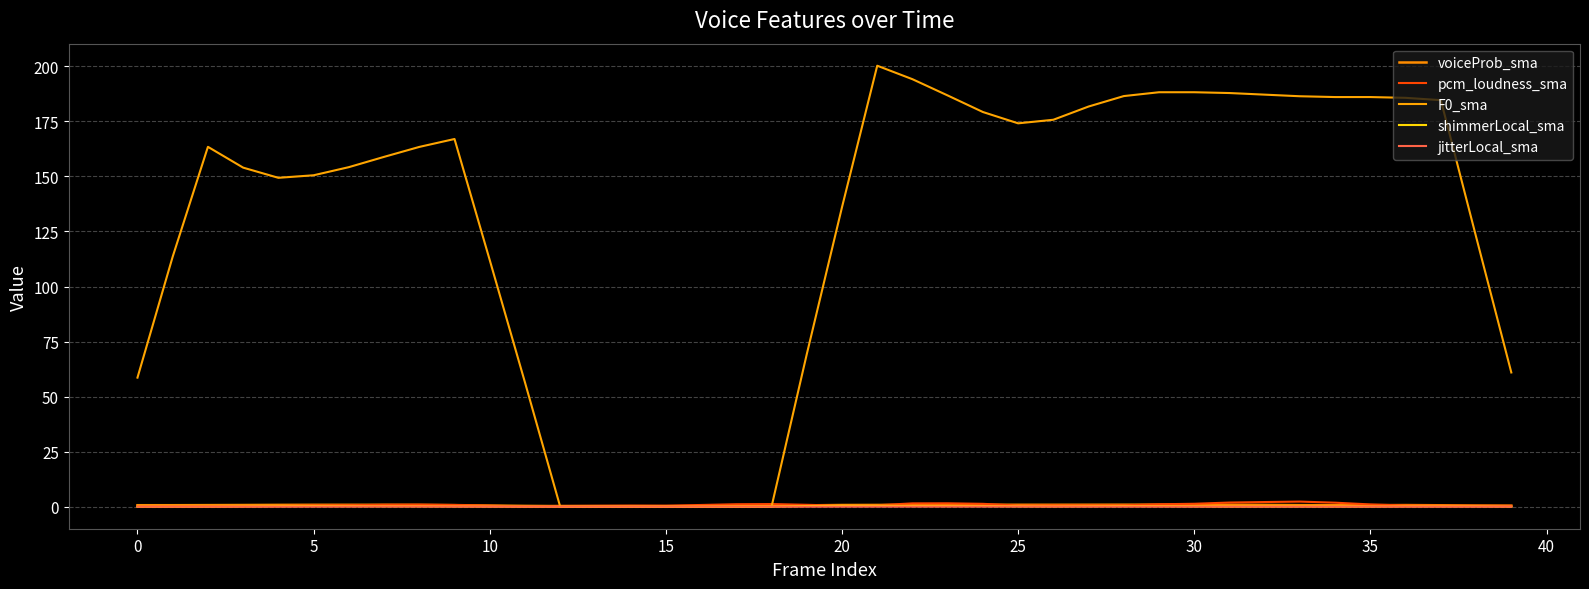

Reading right to left, extract all data points from this chart.

voiceProb_sma: 0.5	0.5	0.6	0.7	0.7	0.7	0.7	0.8	0.9	0.9	0.9	0.9	0.9	0.9	0.9	0.9	0.8	0.8	0.8	0.8	0.6	0.4	0.3	0.2	0.2	0.2	0.2	0.3	0.4	0.5	0.7	0.8	0.9	0.9	0.8	0.8	0.8	0.7	0.7	0.7
pcm_loudness_sma: 0.4	0.5	0.4	0.5	1.0	1.8	2.3	2.1	1.9	1.3	1.1	0.6	0.6	0.6	0.5	1.3	1.5	1.5	0.6	0.5	0.9	1.2	1.1	0.8	0.5	0.5	0.4	0.4	0.1	0.4	0.8	0.9	0.9	0.6	0.6	0.3	0.2	0.1	0.1	0.0
F0_sma: 61.0	122.6	184.6	185.7	186.0	186.0	186.4	187.1	187.9	188.2	188.2	186.5	181.7	175.7	174.1	179.3	186.8	194.2	200.3	136.0	69.3	0.0	0.0	0.0	0.0	0.0	0.0	0.0	56.5	112.0	167.0	163.4	158.9	154.2	150.5	149.4	154.0	163.4	113.6	58.6
shimmerLocal_sma: 0.0	0.1	0.1	0.1	0.0	0.1	0.1	0.1	0.1	0.1	0.2	0.2	0.2	0.1	0.2	0.3	0.3	0.3	0.5	0.4	0.3	0.0	0.0	0.0	0.0	0.0	0.0	0.0	0.0	0.0	0.1	0.2	0.2	0.2	0.3	0.2	0.1	0.0	0.0	0.0
jitterLocal_sma: 0.0	0.0	0.0	0.0	0.0	0.0	0.0	0.0	0.0	0.0	0.0	0.0	0.0	0.0	0.0	0.0	0.0	0.0	0.0	0.0	0.0	0.0	0.0	0.0	0.0	0.0	0.0	0.0	0.0	0.0	0.0	0.0	0.1	0.0	0.0	0.0	0.0	0.0	0.0	0.0